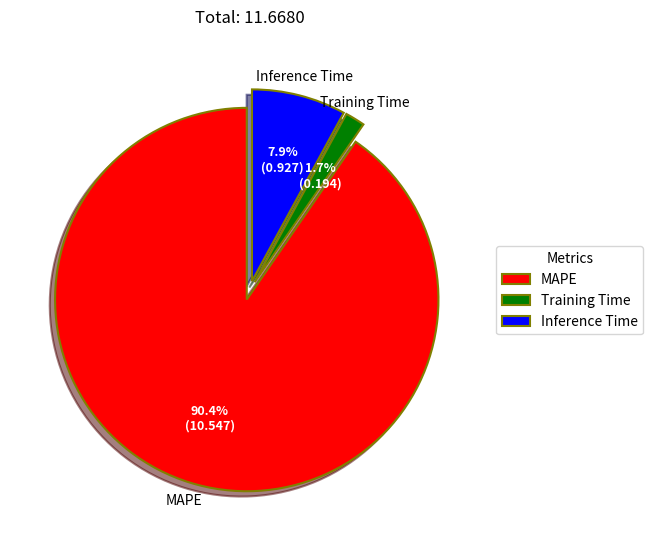

True or false: Inference Time accounts for 16% of the total.

False